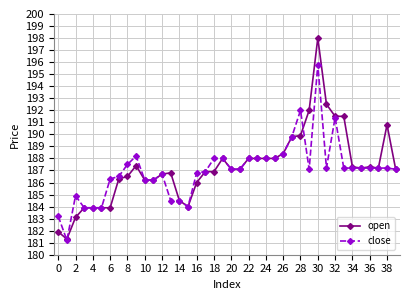

What is the difference between the maximum and minimum values in the close series?

14.6